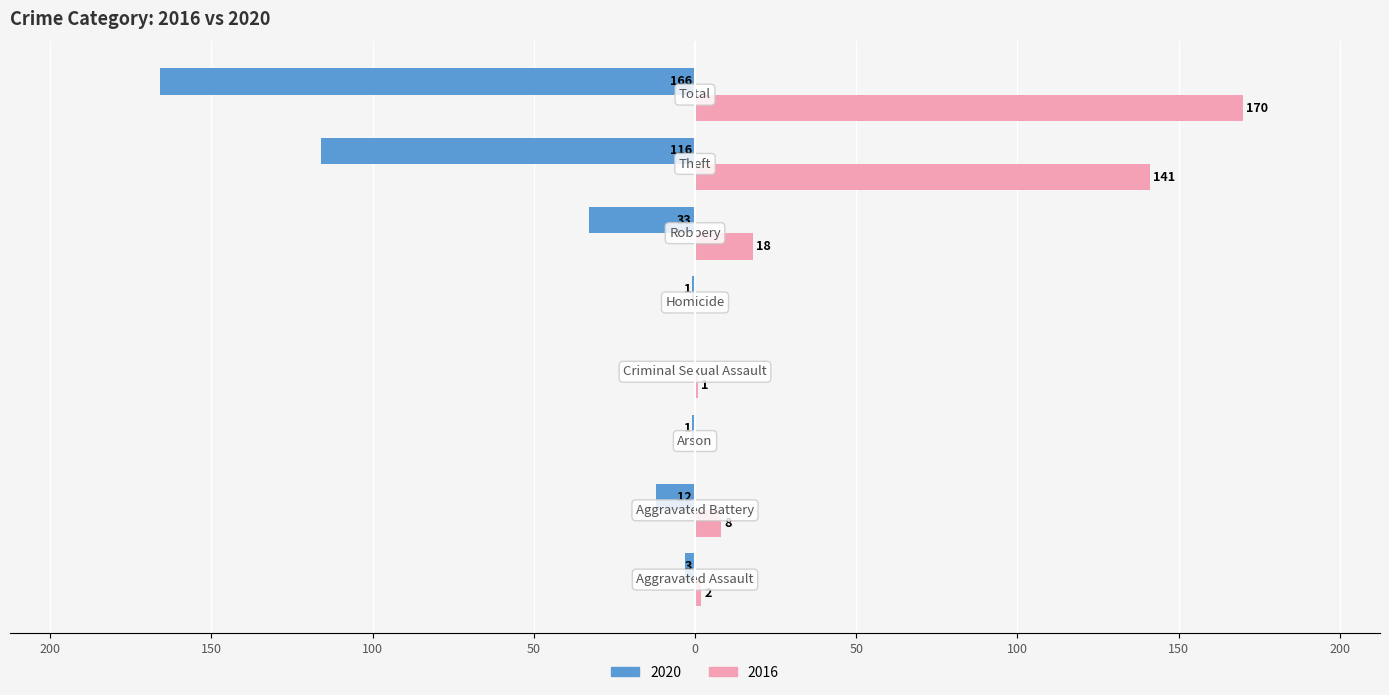

What are all the series names shown in the legend?

2020, 2016